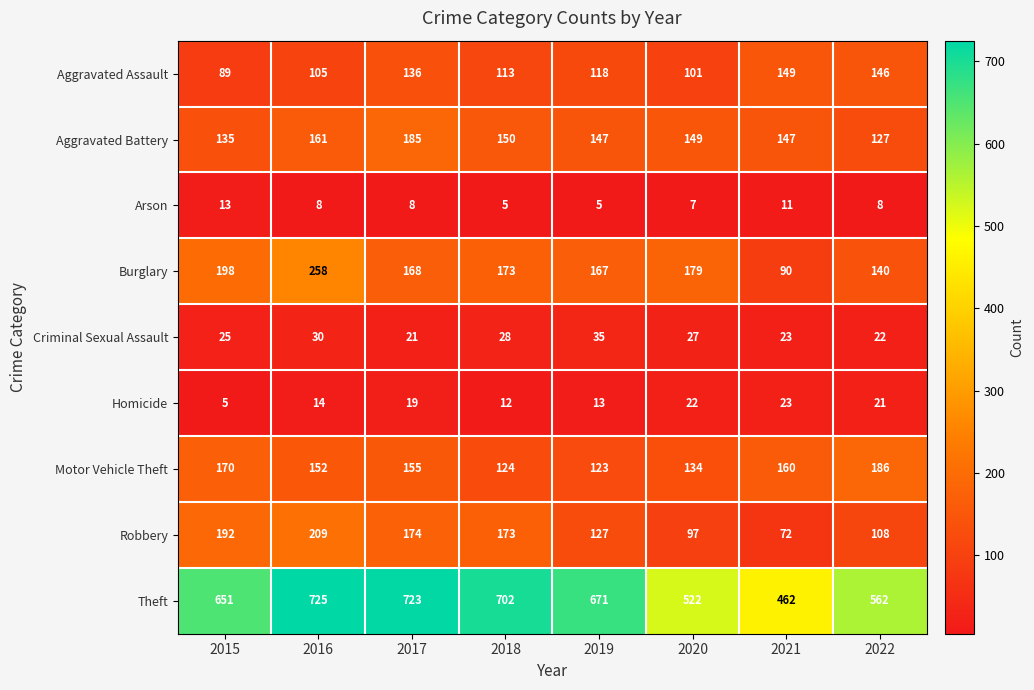

Between 2015 and 2017, which series saw the biggest shift?

Theft